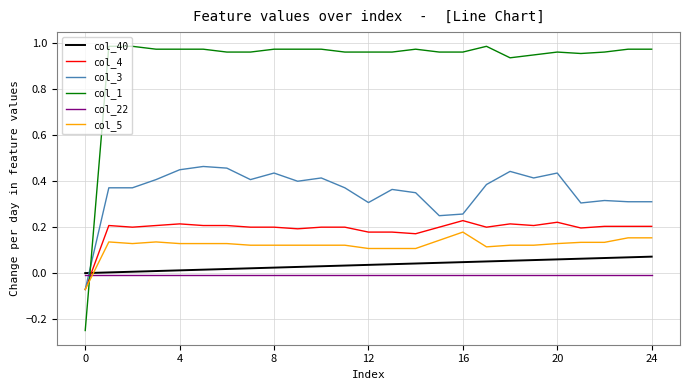

After their last crossing, which series has the higher values: col_1 or col_4?

col_1